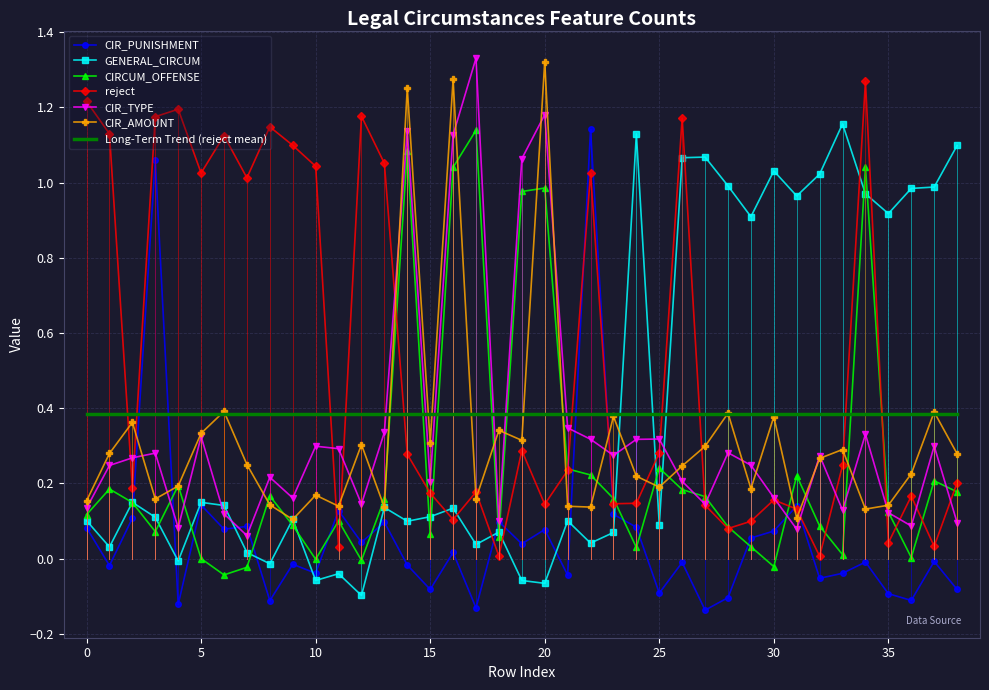

Which series has the largest total across all categories?

reject